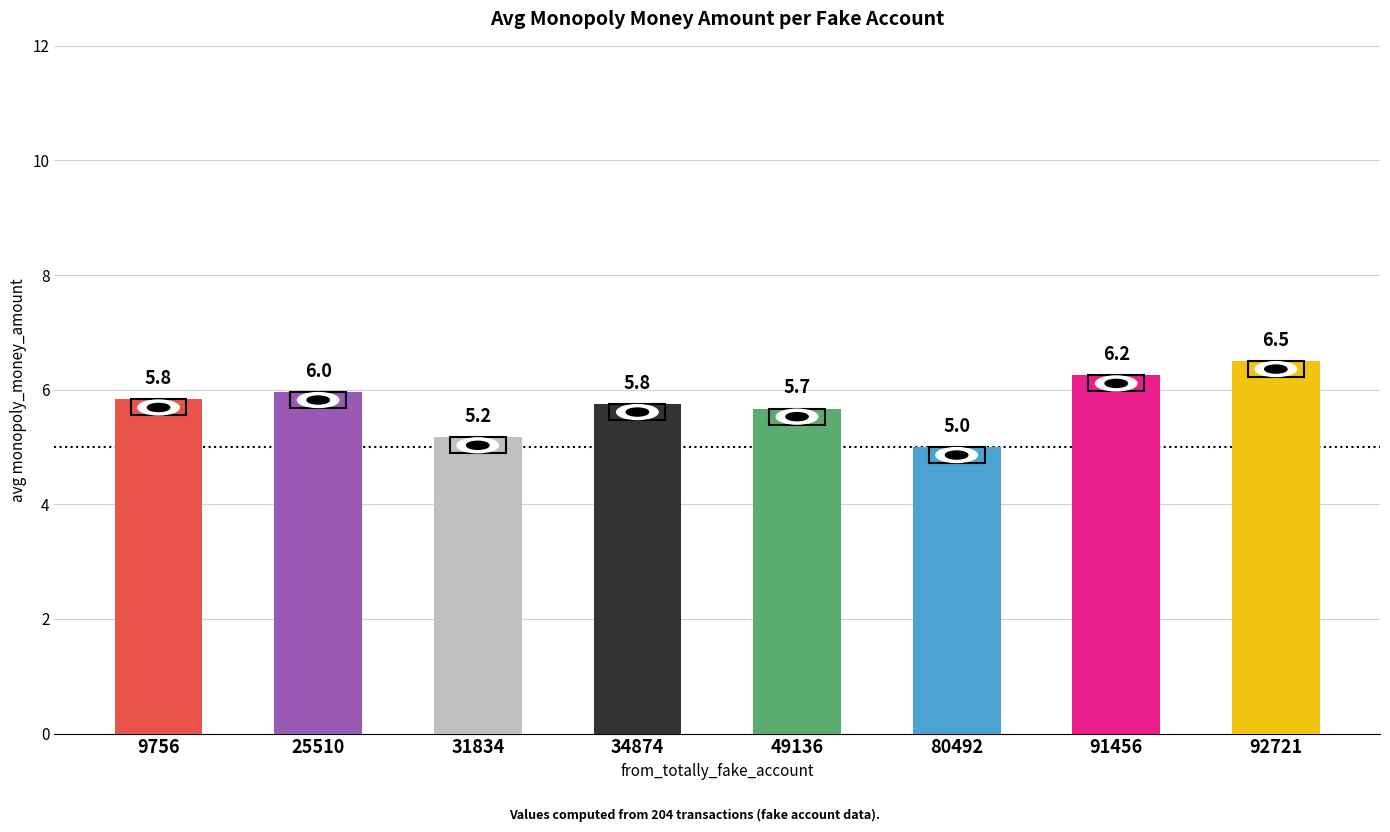

The chart shows a value of 6.5 at 92721. True or false?

True